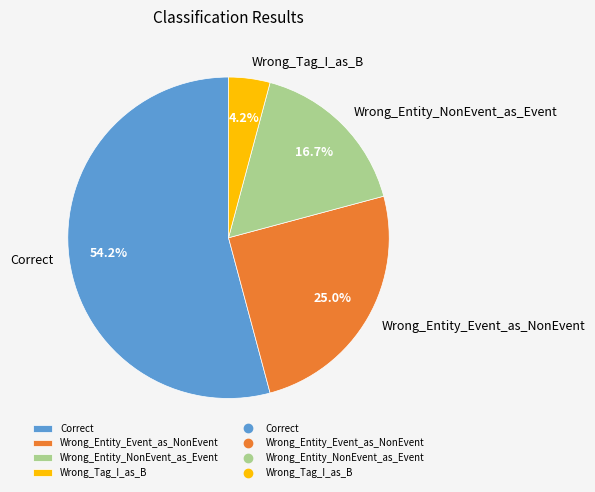

Between Wrong_Entity_NonEvent_as_Event and Wrong_Entity_Event_as_NonEvent, which is larger?

Wrong_Entity_Event_as_NonEvent